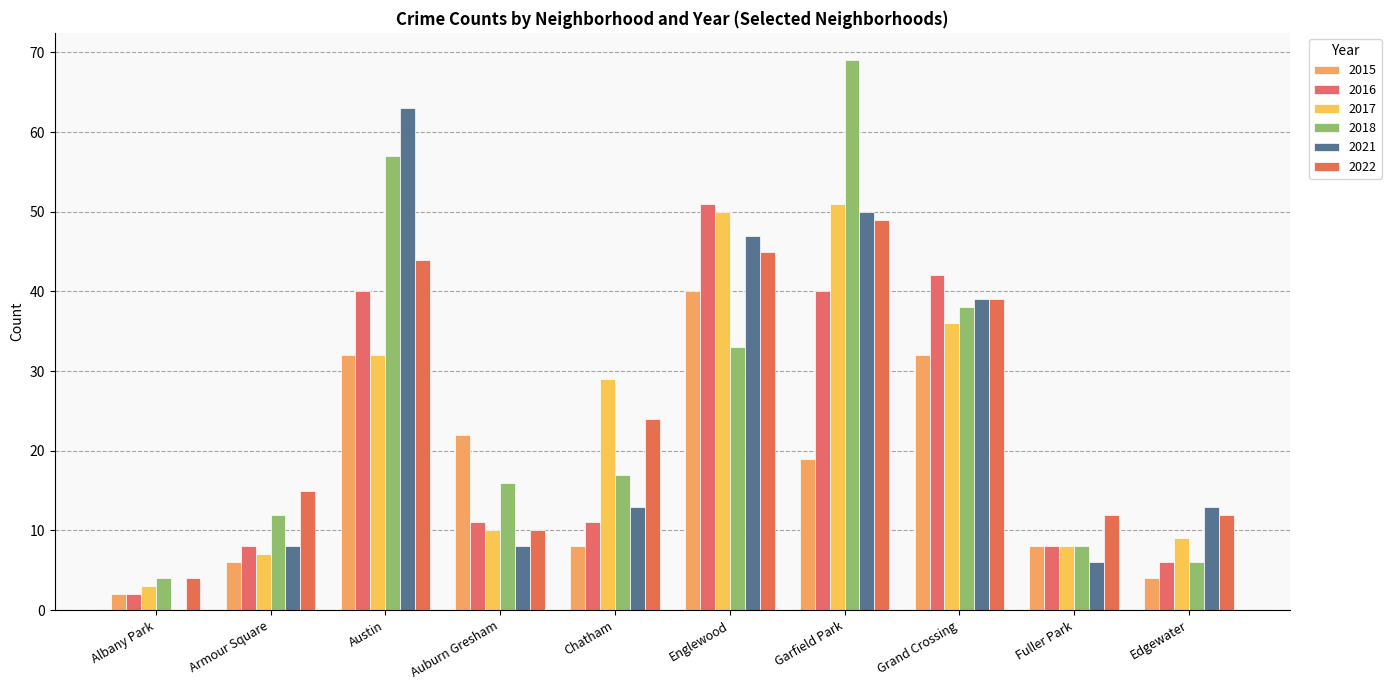

Is the value of 2016 at Auburn Gresham greater than the value of 2017 at Fuller Park?

Yes